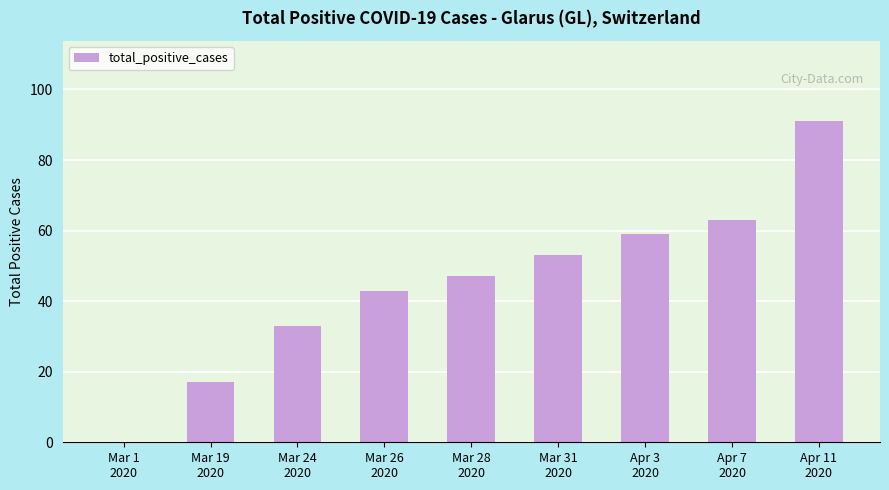

What is the sum of all values?

406